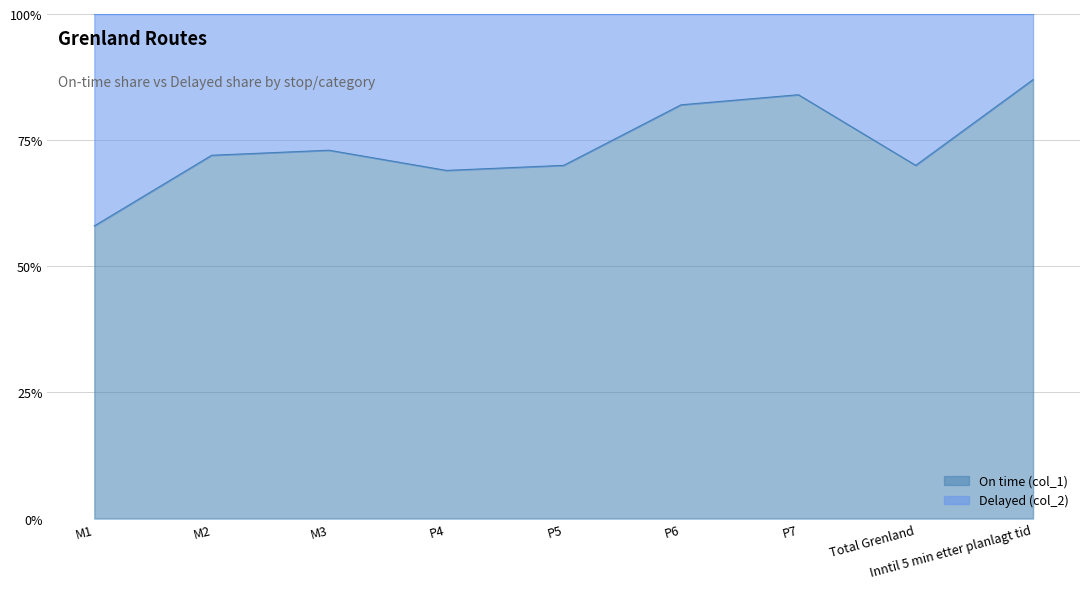

Count the values in the range 0 to 1.

9